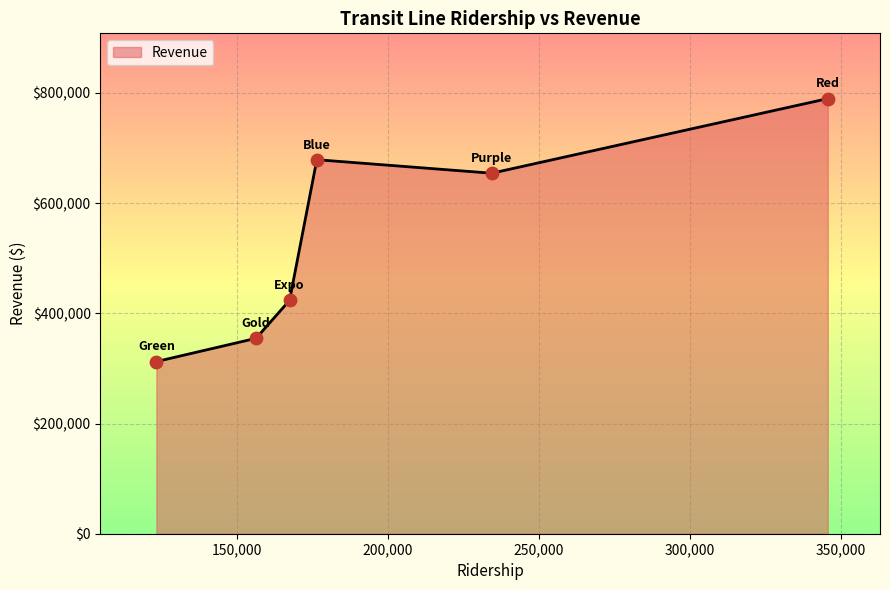

What is the average value?

535606